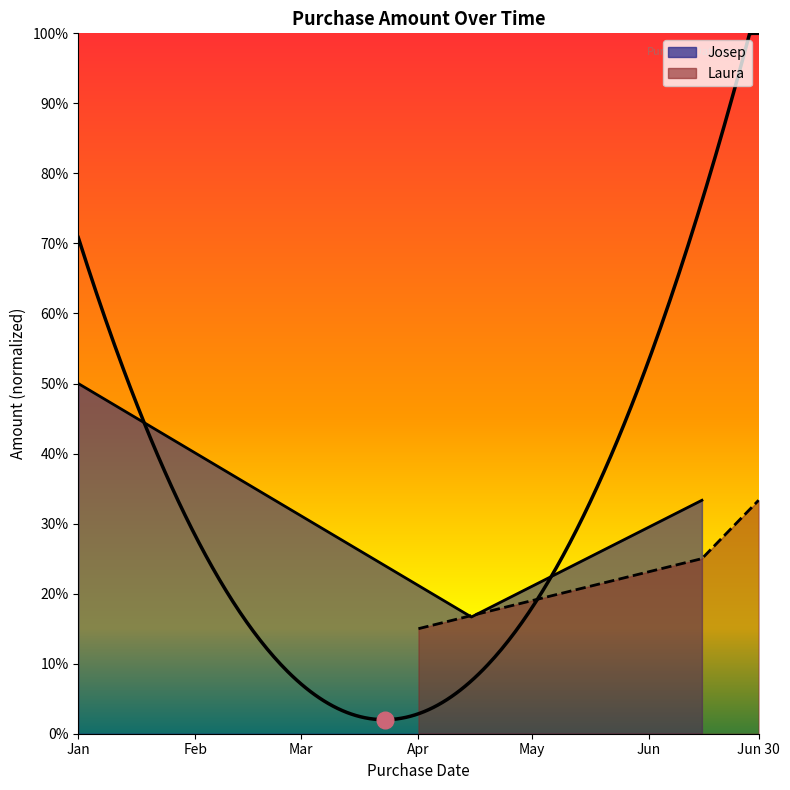

What is the difference between the maximum and second lowest values in the Laura series?

0.1